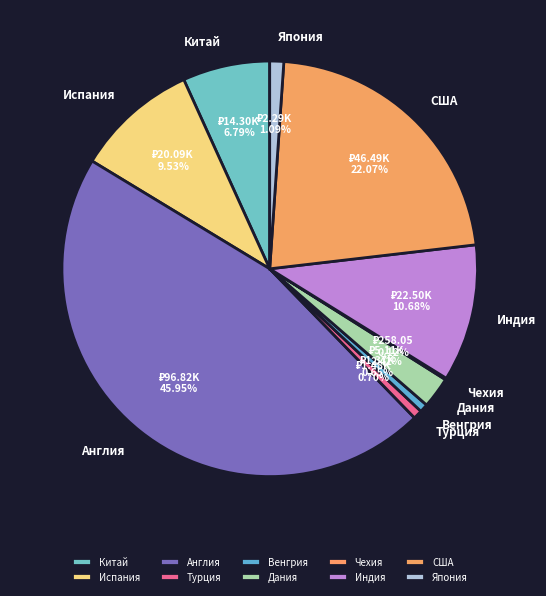

Which category has the biggest portion of the pie?

Англия